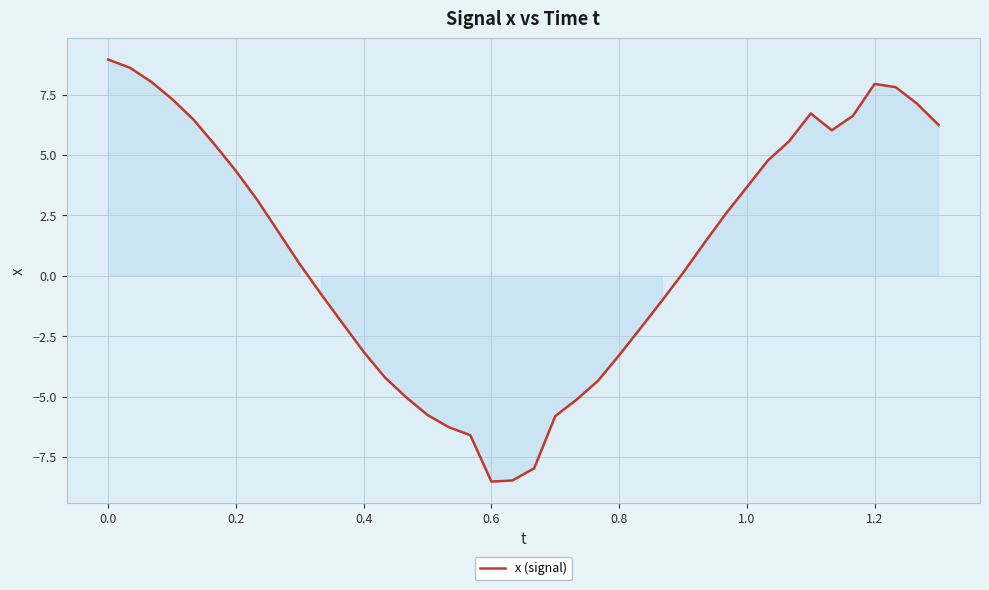

What is the difference between the maximum and minimum values?

17.5